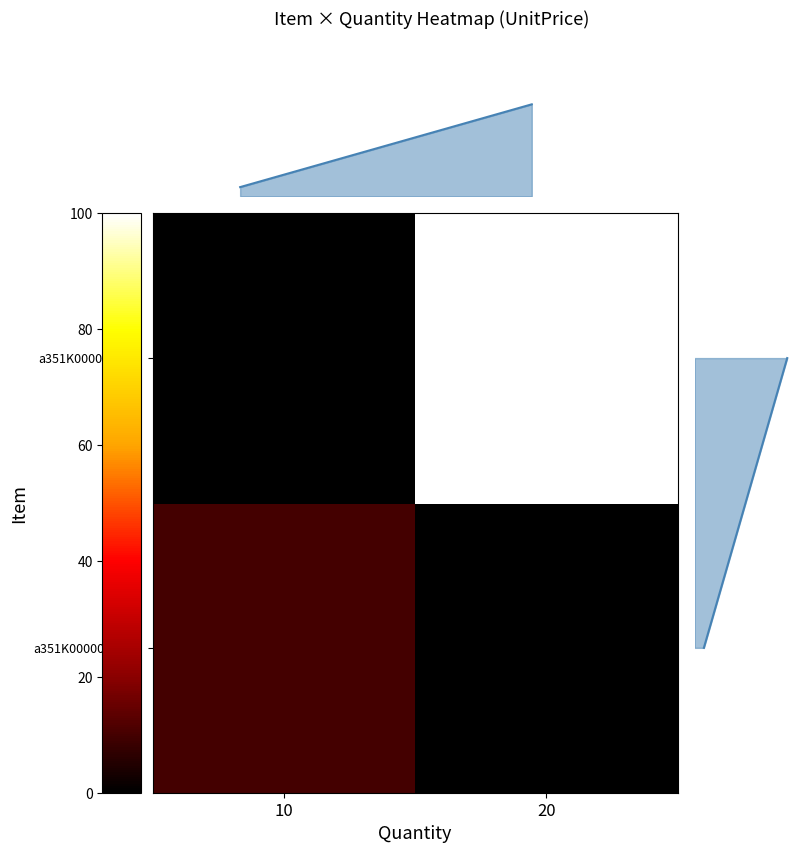

At how many categories does at least one series exceed 96?

1